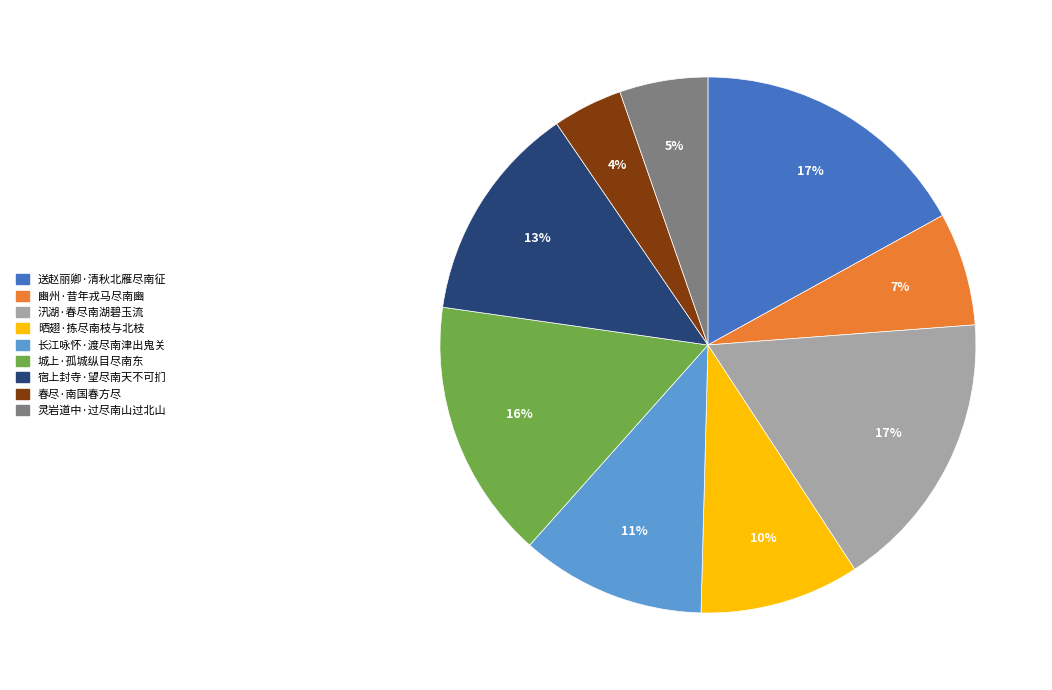

Is there any slice that represents more than half of the pie?

No